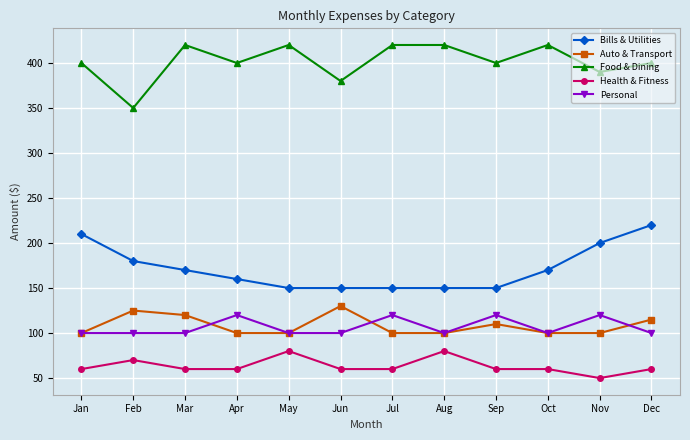

How many interior local peaks does the Auto & Transport series have?

3